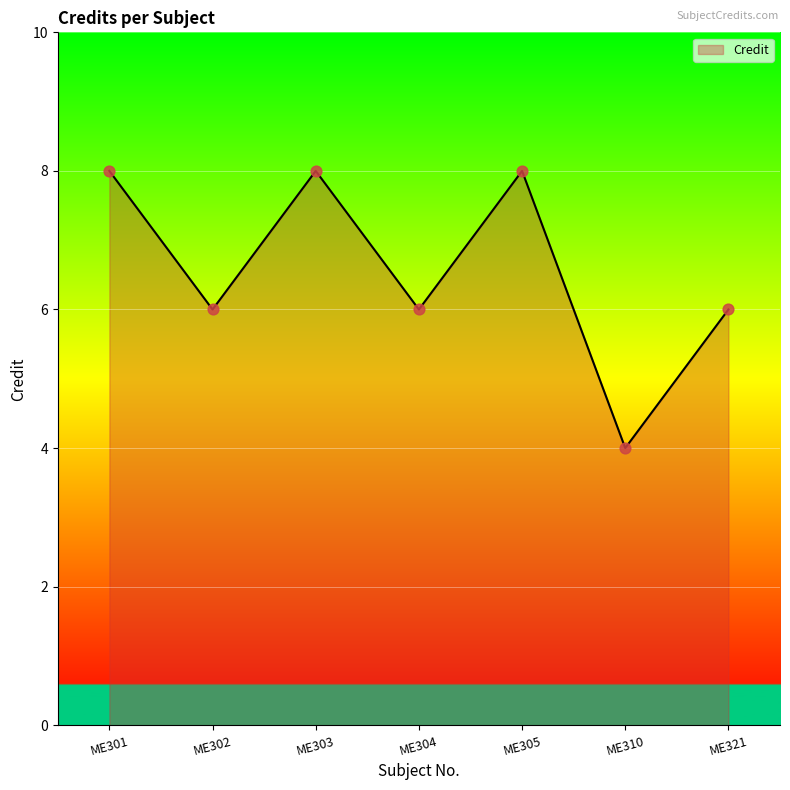

Between ME310 and ME321, which is larger?

ME321